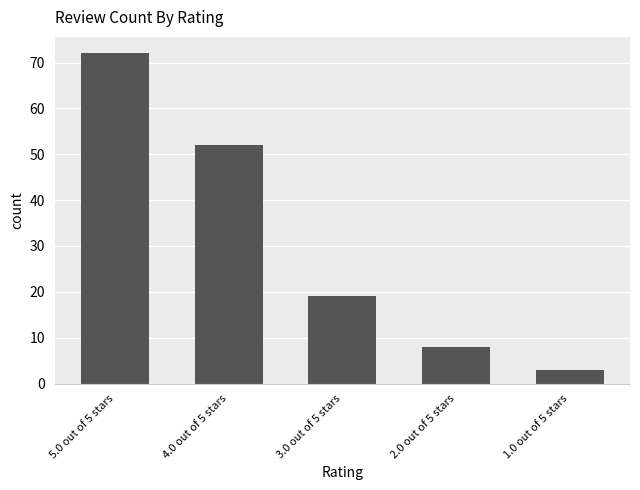

Rank the categories by value from highest to lowest.

5.0 out of 5 stars, 4.0 out of 5 stars, 3.0 out of 5 stars, 2.0 out of 5 stars, 1.0 out of 5 stars